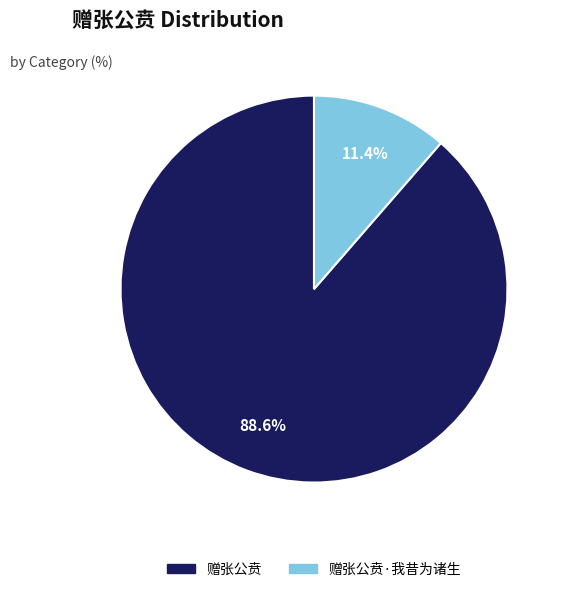

Is there any slice that represents more than half of the pie?

Yes